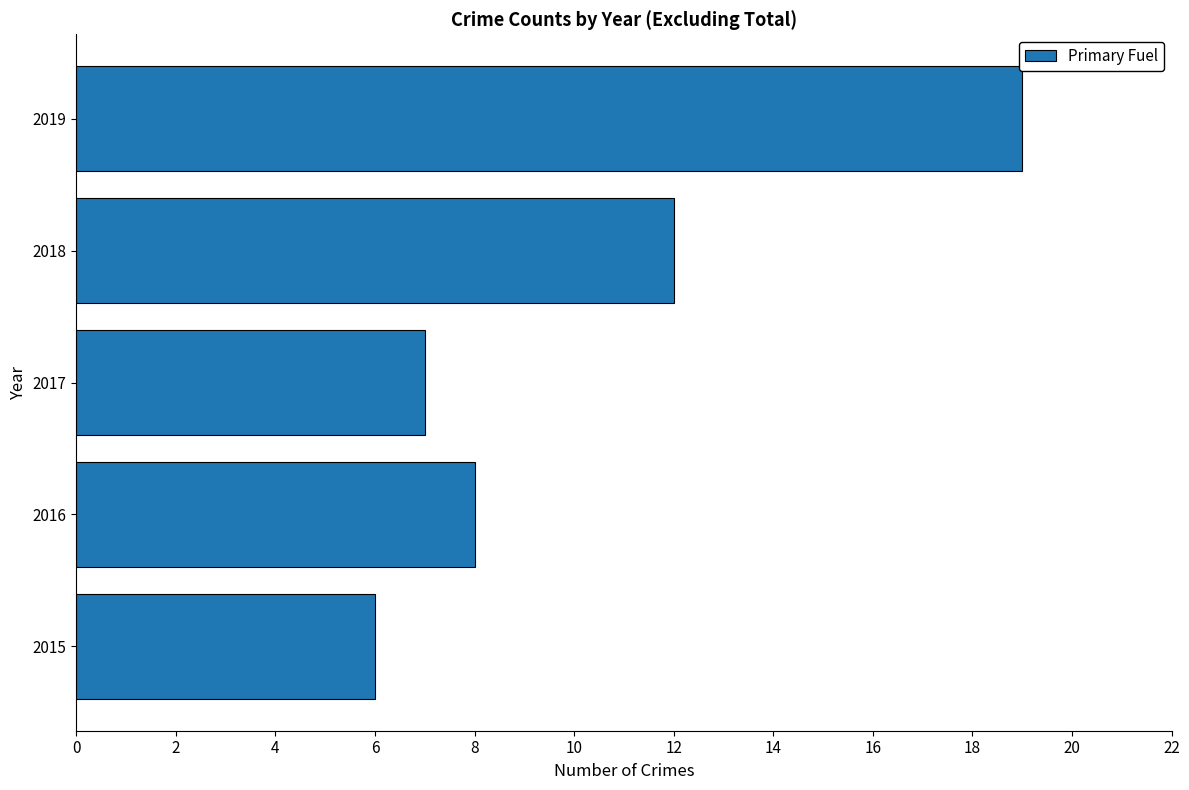

What is the sum of the values at 2019 and 2016?

27